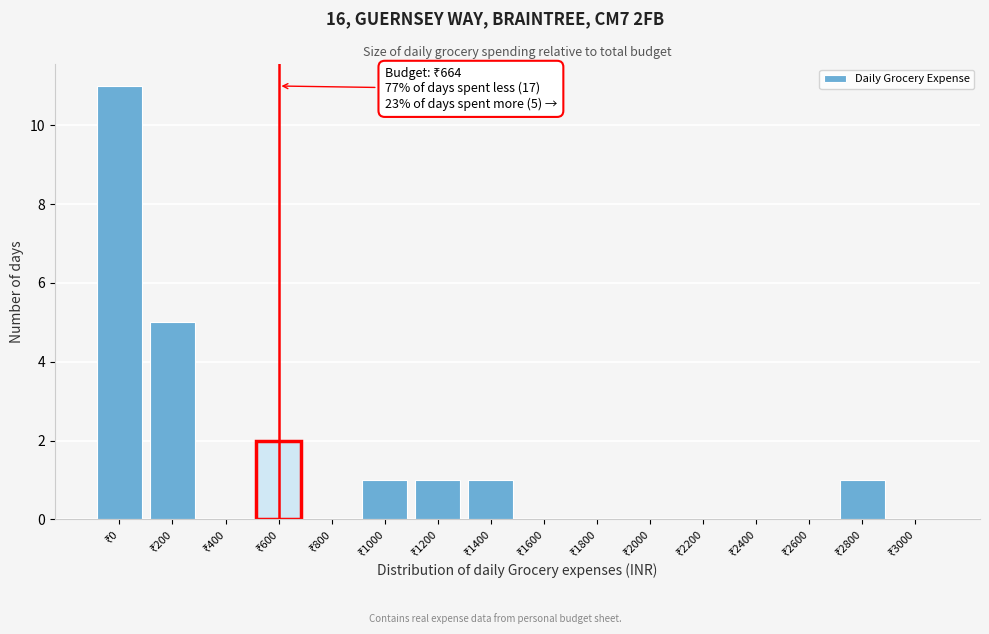

What is the sum of all values?

22